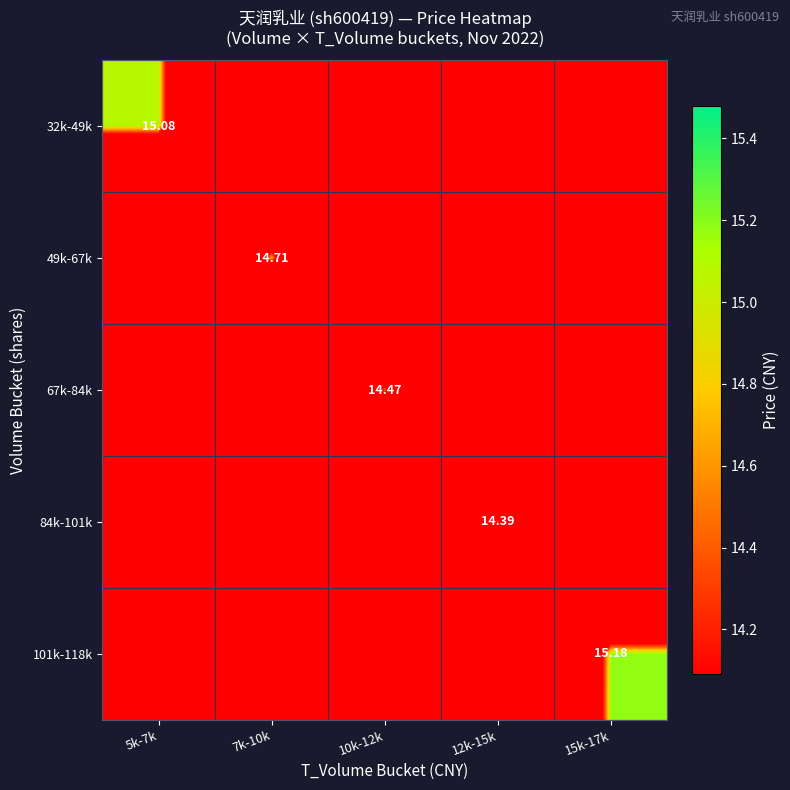

How many data points in 32k-49k are above 0?

1